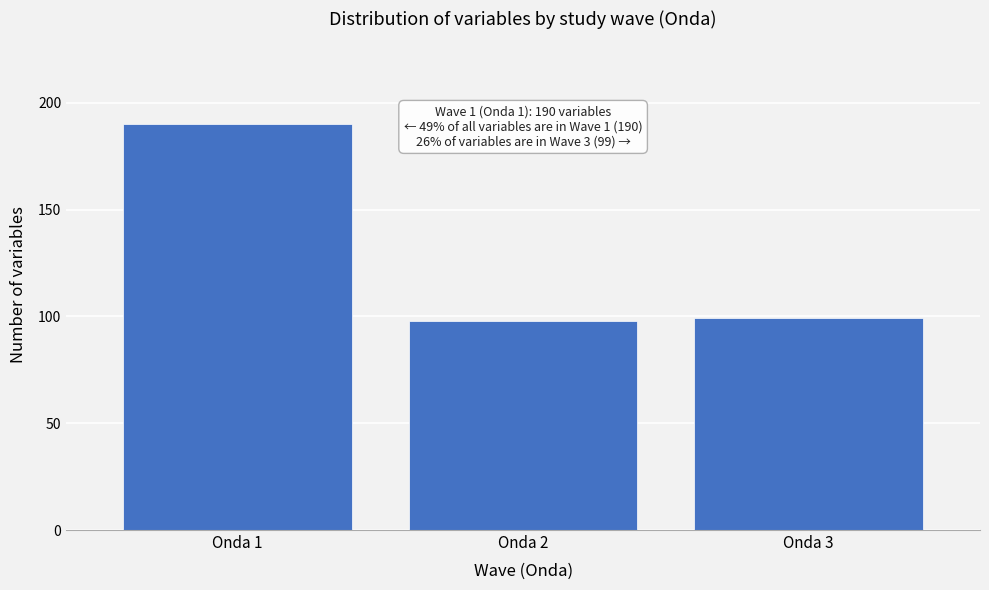

Reading left to right, extract all data points from this chart.

190	98	99